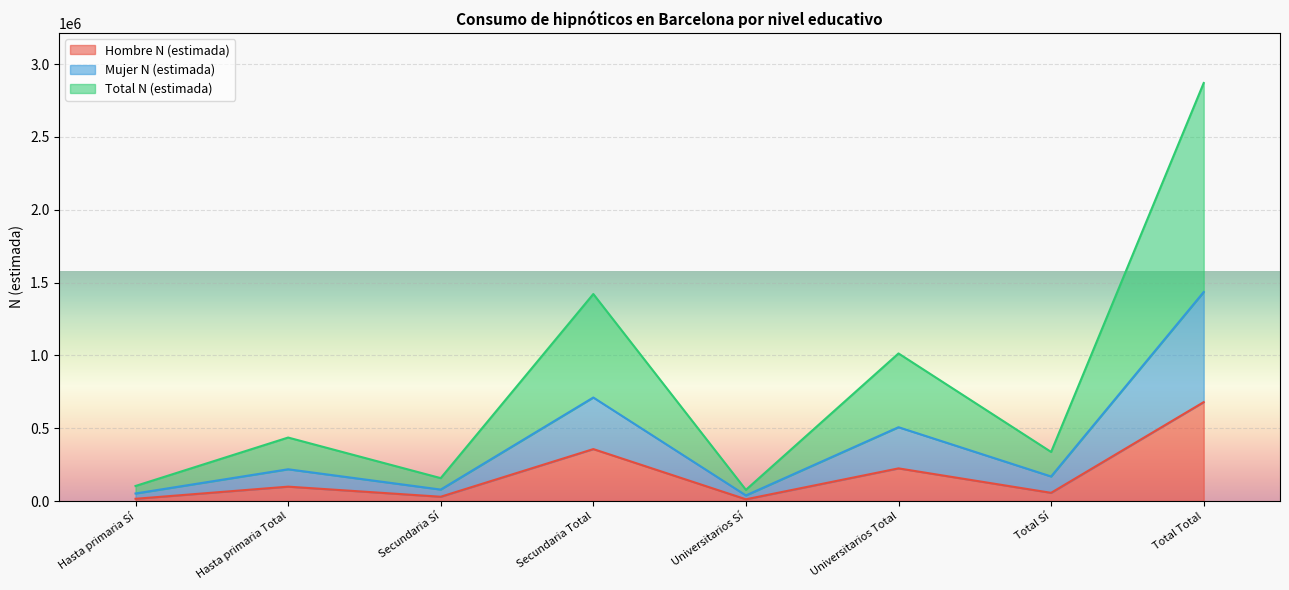

Where does the Hombre N (estimada) series first go above 98555?

Secundaria Total